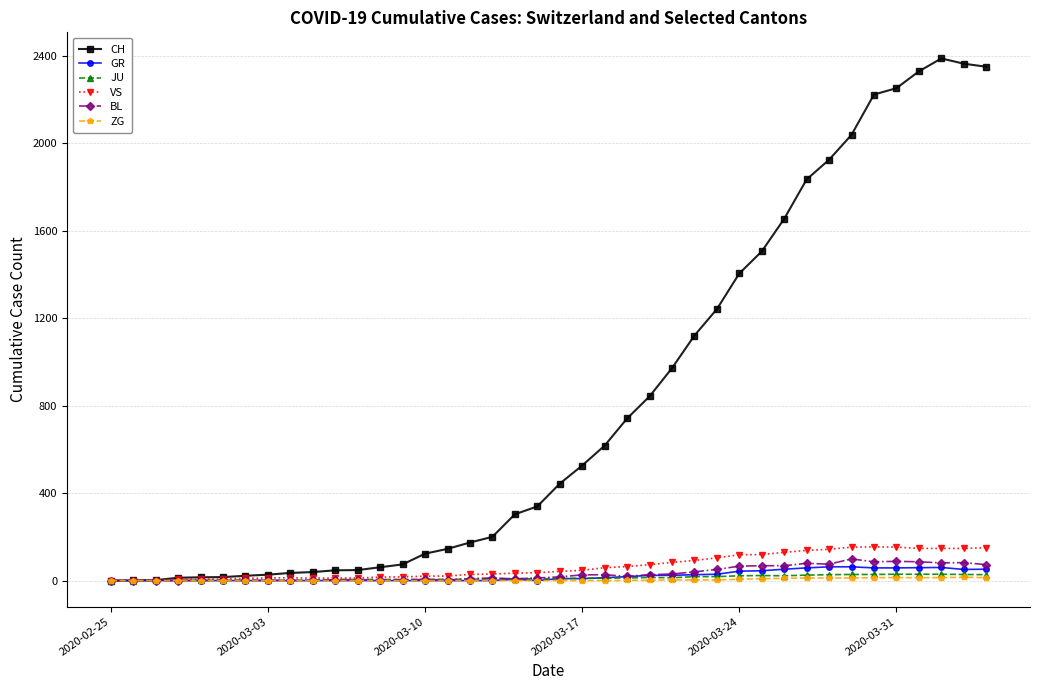

Which series has the largest total across all categories?

CH